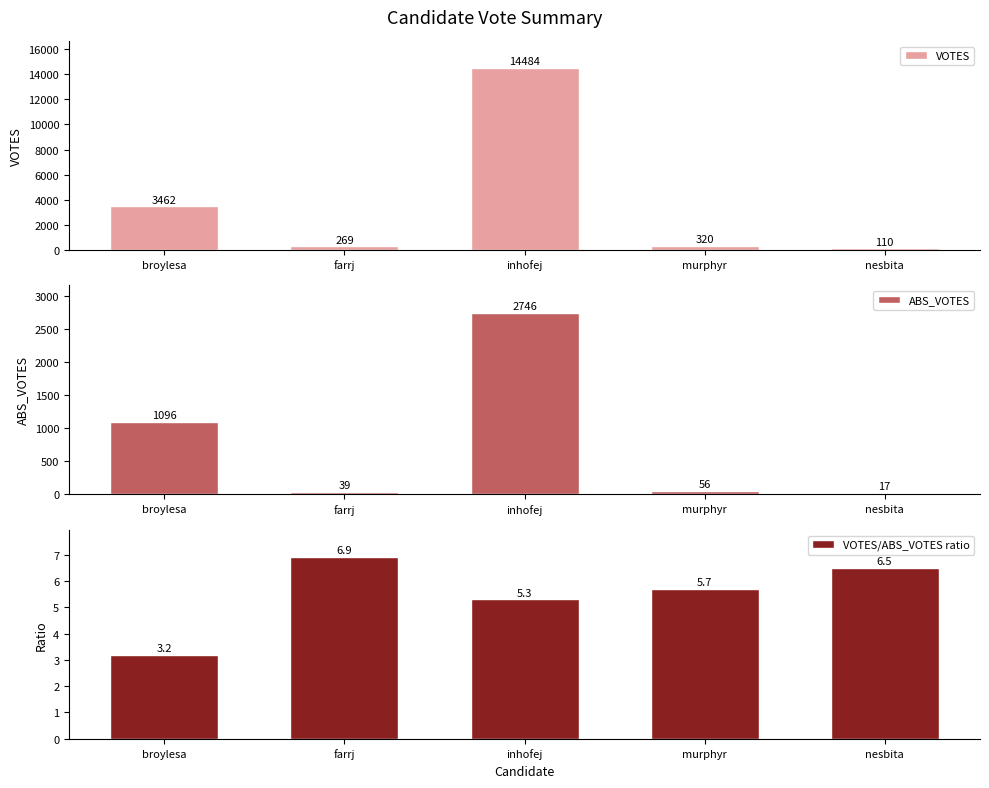

How many bars are there in total?

15